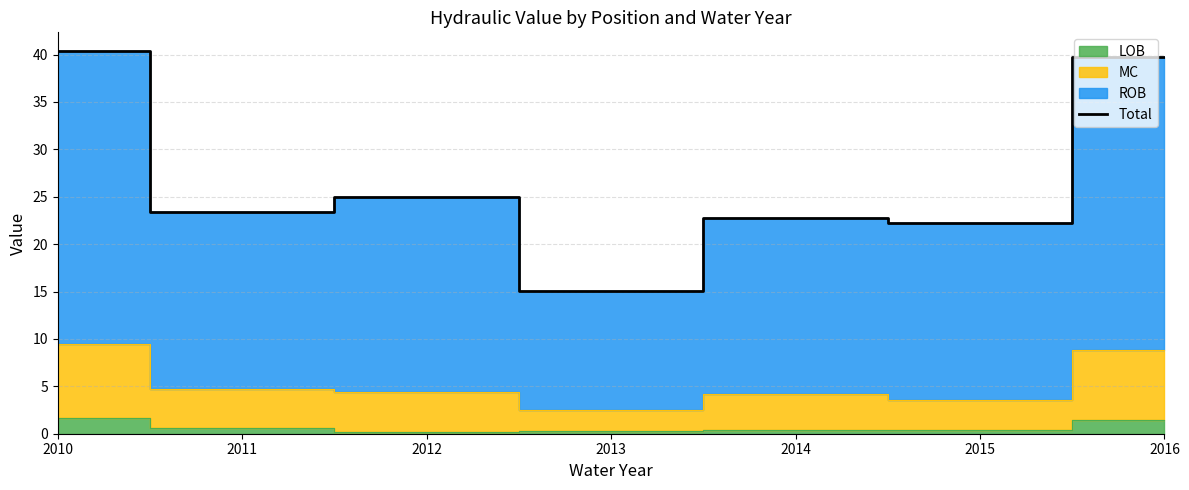

What is the value of the 6th point from the left?

22.2